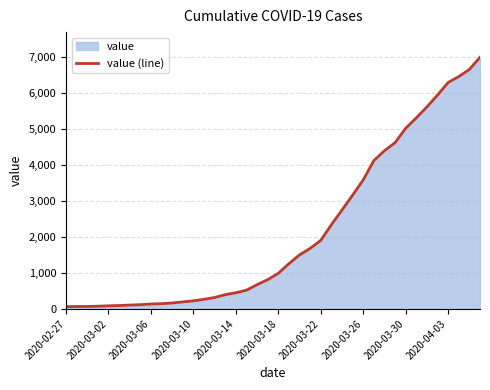

The value at 2020-03-26 is 1835. True or false?

False